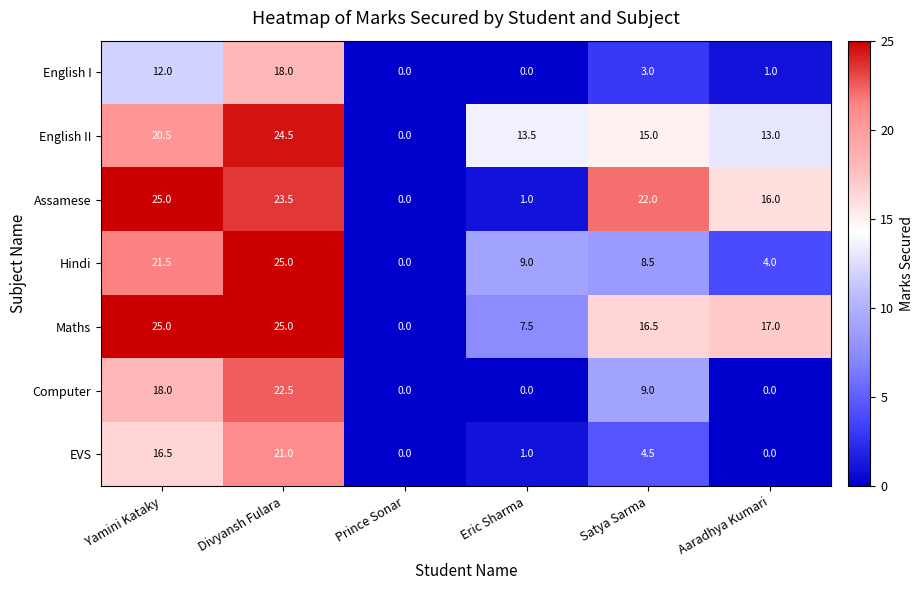

Between Yamini Kataky and Divyansh Fulara, which series saw the biggest shift?

English I